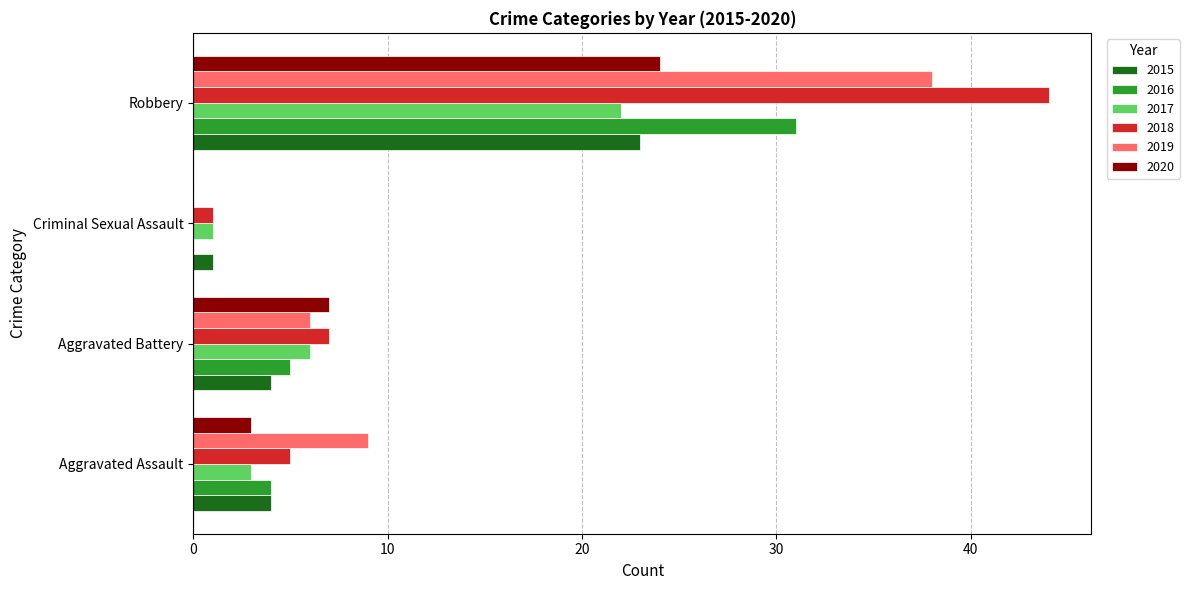

What are all the series names shown in the legend?

2015, 2016, 2017, 2018, 2019, 2020